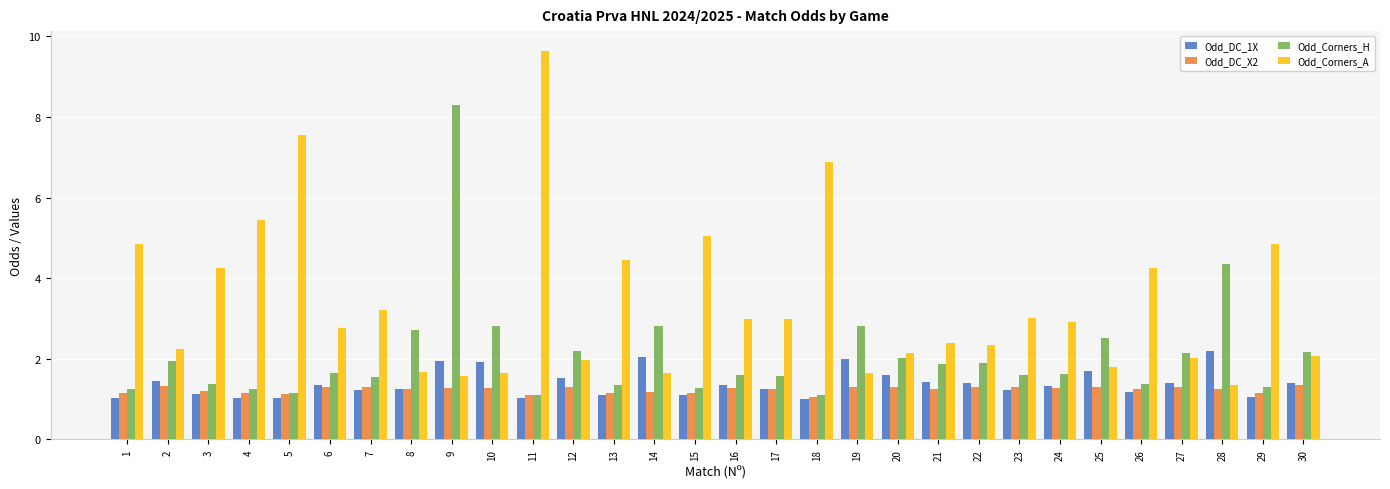

What is the minimum value shown in the chart?

1.0